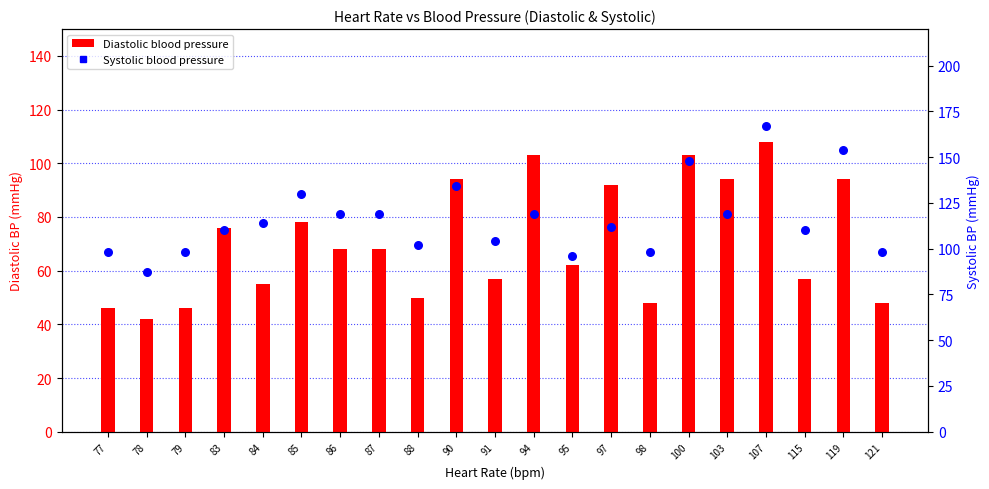

Which series contains the lowest Y value?

Diastolic blood pressure